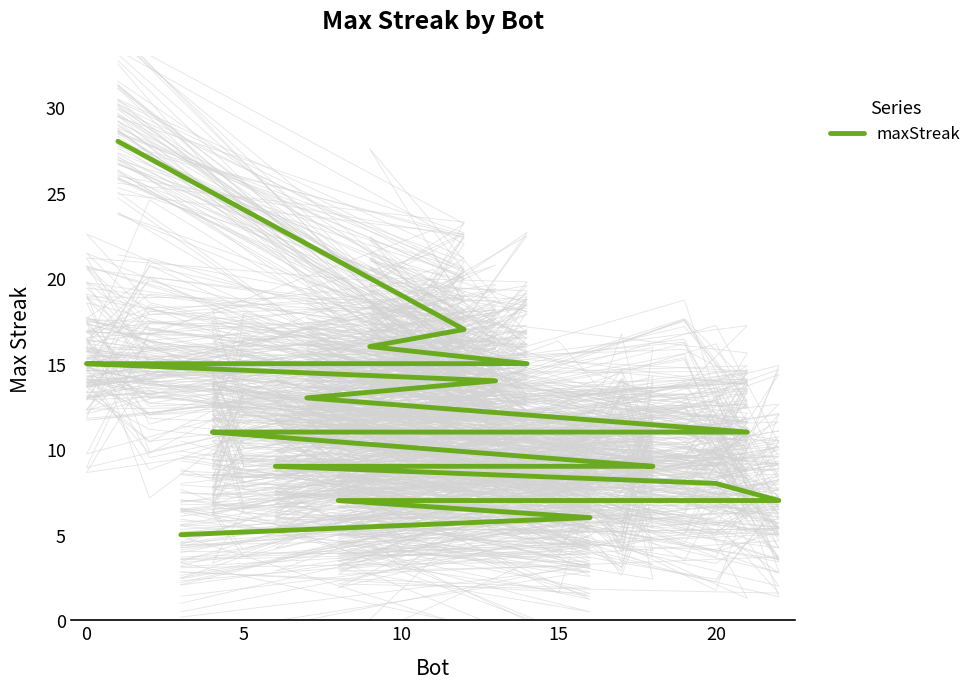

How many series are shown in this chart?

1